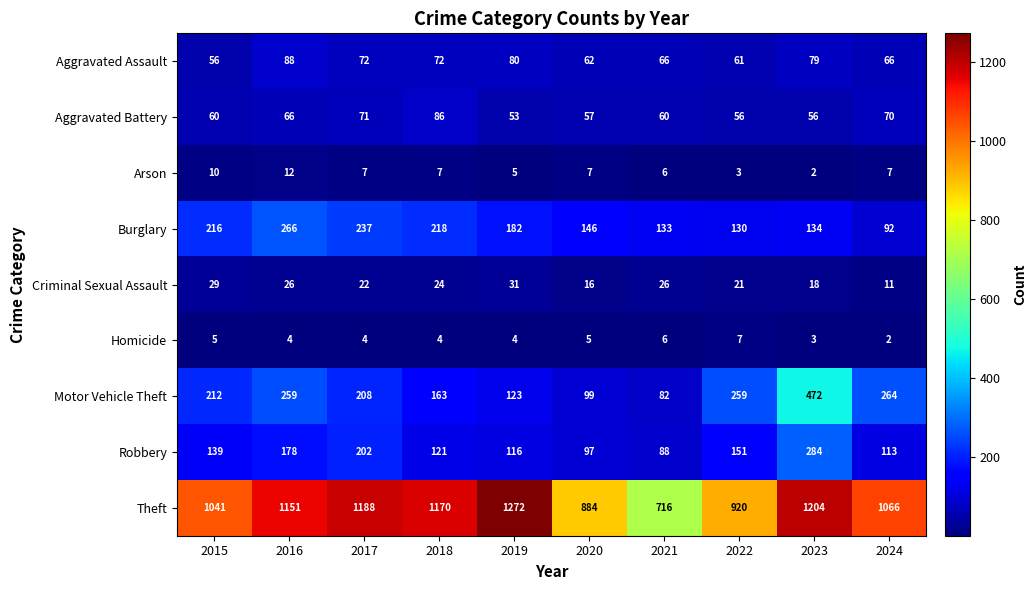

What is the difference between the highest and lowest values at 2017?

1184